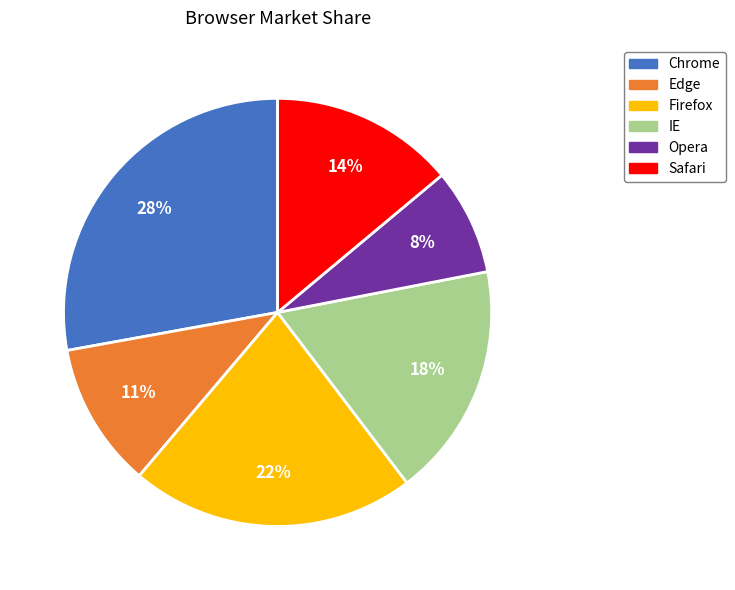

What percentage is the IE slice, to the nearest percent?

18%